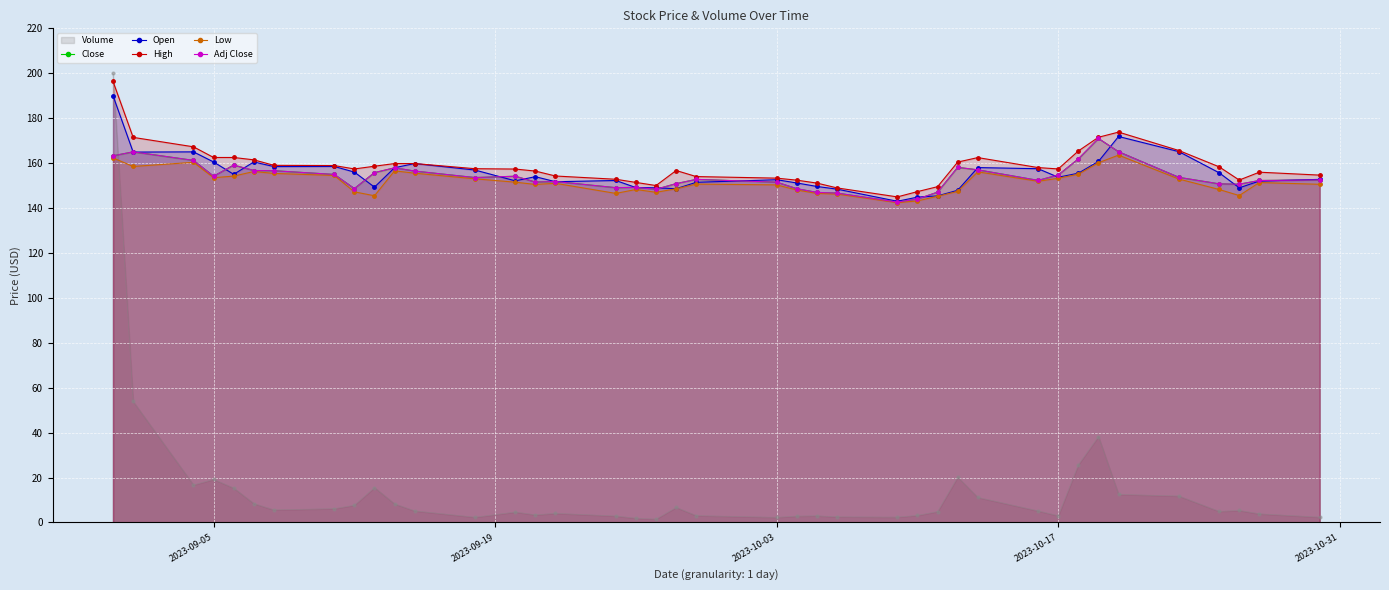

Rank the series by their maximum value, from lowest to highest.

Low, Close, Adj Close, Open, High